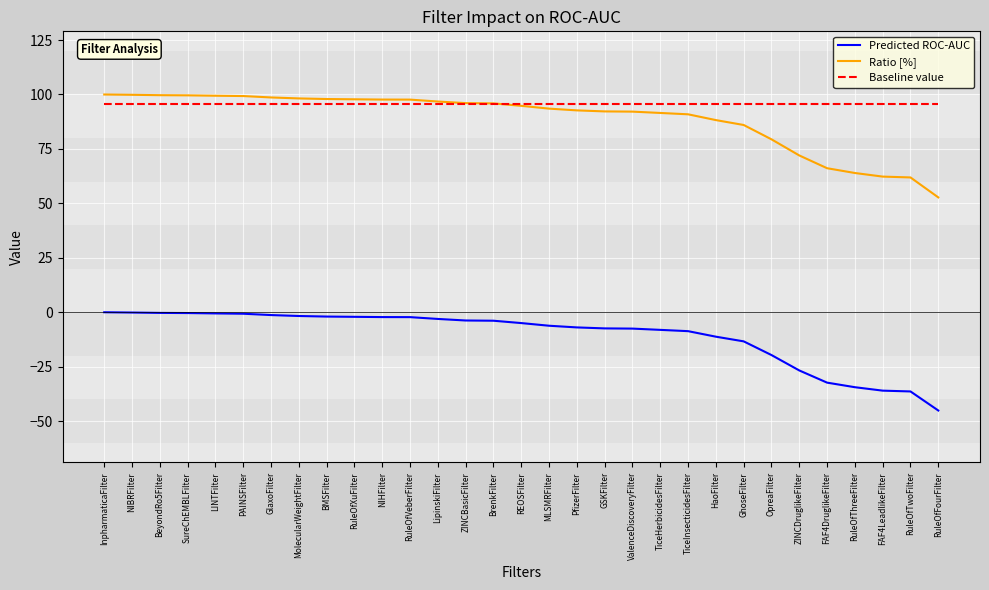

Is the value of Baseline value at BrenkFilter greater than the value of Ratio [%] at HaoFilter?

Yes